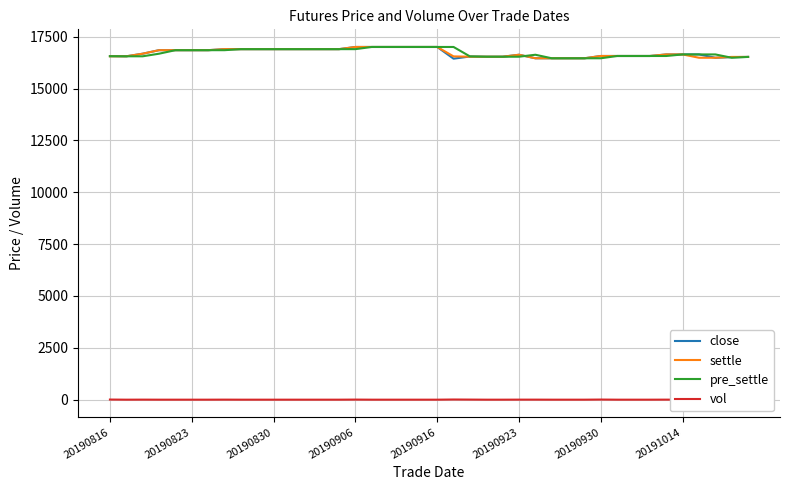

What are all the series names shown in the legend?

close, settle, pre_settle, vol